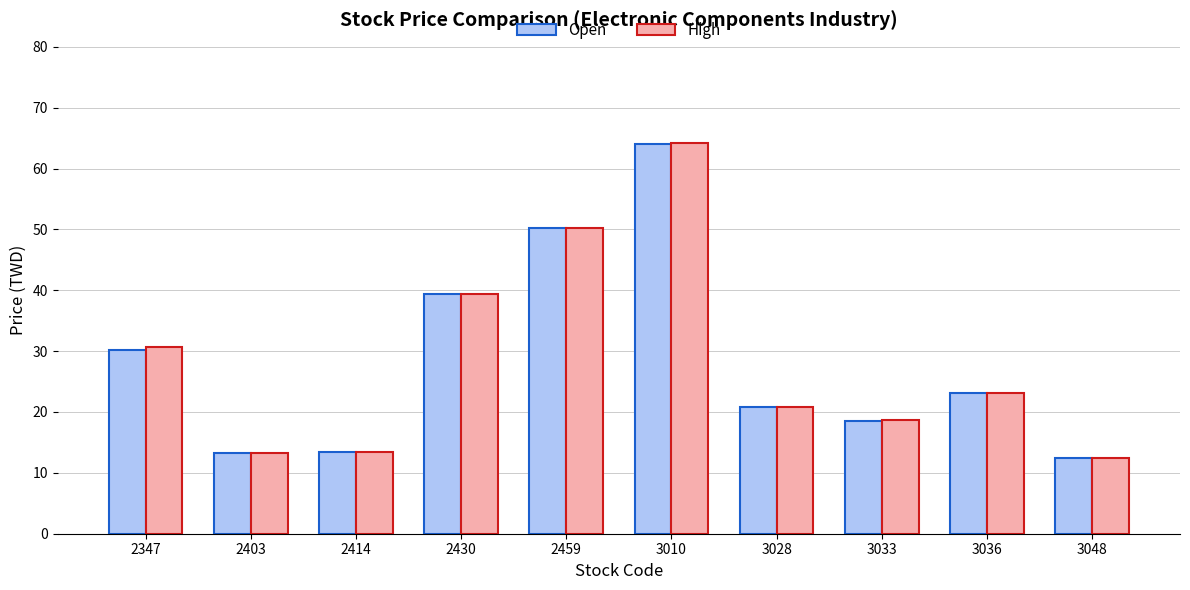

At which category is the sum across all series the highest?

3010